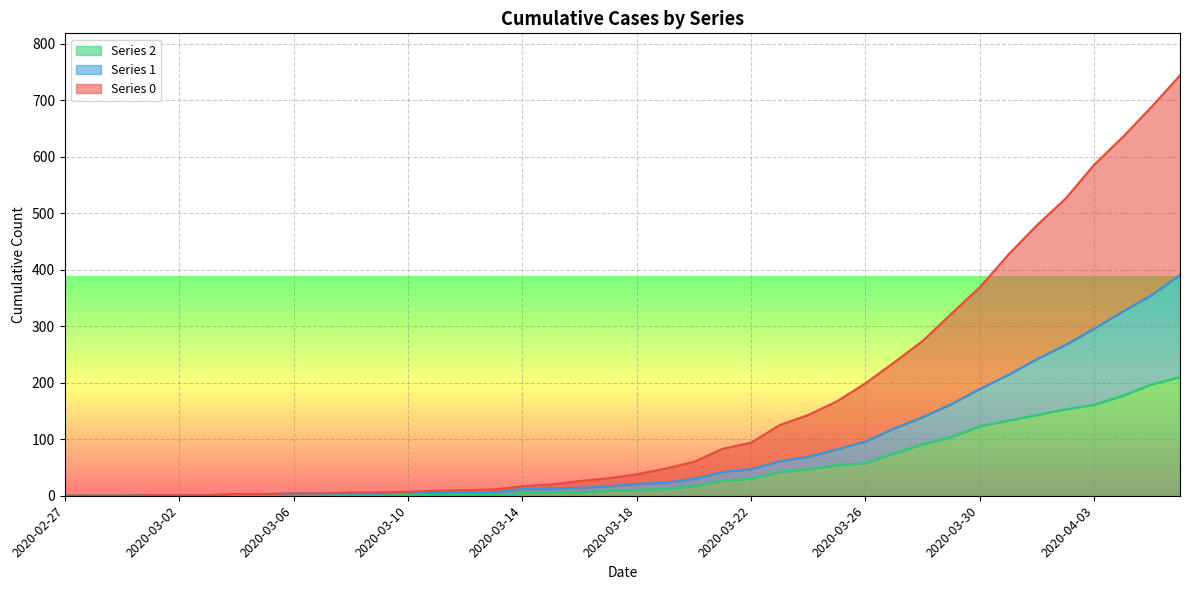

Reading left to right, transcribe all the data shown in this chart.

0: 2020-02-27=0	2020-02-28=0	2020-02-29=0	2020-03-01=1	2020-03-02=1	2020-03-03=1	2020-03-04=3	2020-03-05=3	2020-03-06=4	2020-03-07=4	2020-03-08=6	2020-03-09=6	2020-03-10=7	2020-03-11=9	2020-03-12=10	2020-03-13=11	2020-03-14=17	2020-03-15=20	2020-03-16=26	2020-03-17=31	2020-03-18=38	2020-03-19=48	2020-03-20=60	2020-03-21=83	2020-03-22=94	2020-03-23=125	2020-03-24=143	2020-03-25=167	2020-03-26=199	2020-03-27=236	2020-03-28=274	2020-03-29=322	2020-03-30=369	2020-03-31=427	2020-04-01=479	2020-04-02=526	2020-04-03=586	2020-04-04=635	2020-04-05=688	2020-04-06=744
1: 2020-02-27=0	2020-02-28=0	2020-02-29=0	2020-03-01=1	2020-03-02=1	2020-03-03=1	2020-03-04=3	2020-03-05=3	2020-03-06=4	2020-03-07=4	2020-03-08=4	2020-03-09=4	2020-03-10=5	2020-03-11=5	2020-03-12=5	2020-03-13=6	2020-03-14=12	2020-03-15=13	2020-03-16=14	2020-03-17=17	2020-03-18=21	2020-03-19=23	2020-03-20=30	2020-03-21=42	2020-03-22=47	2020-03-23=61	2020-03-24=69	2020-03-25=82	2020-03-26=96	2020-03-27=119	2020-03-28=139	2020-03-29=162	2020-03-30=189	2020-03-31=214	2020-04-01=242	2020-04-02=267	2020-04-03=296	2020-04-04=326	2020-04-05=355	2020-04-06=391
2: 2020-02-27=0	2020-02-28=0	2020-02-29=0	2020-03-01=1	2020-03-02=1	2020-03-03=1	2020-03-04=1	2020-03-05=1	2020-03-06=2	2020-03-07=1	2020-03-08=1	2020-03-09=1	2020-03-10=2	2020-03-11=2	2020-03-12=2	2020-03-13=2	2020-03-14=5	2020-03-15=6	2020-03-16=6	2020-03-17=9	2020-03-18=10	2020-03-19=12	2020-03-20=17	2020-03-21=27	2020-03-22=30	2020-03-23=42	2020-03-24=47	2020-03-25=54	2020-03-26=58	2020-03-27=75	2020-03-28=91	2020-03-29=104	2020-03-30=123	2020-03-31=133	2020-04-01=143	2020-04-02=153	2020-04-03=161	2020-04-04=177	2020-04-05=197	2020-04-06=210